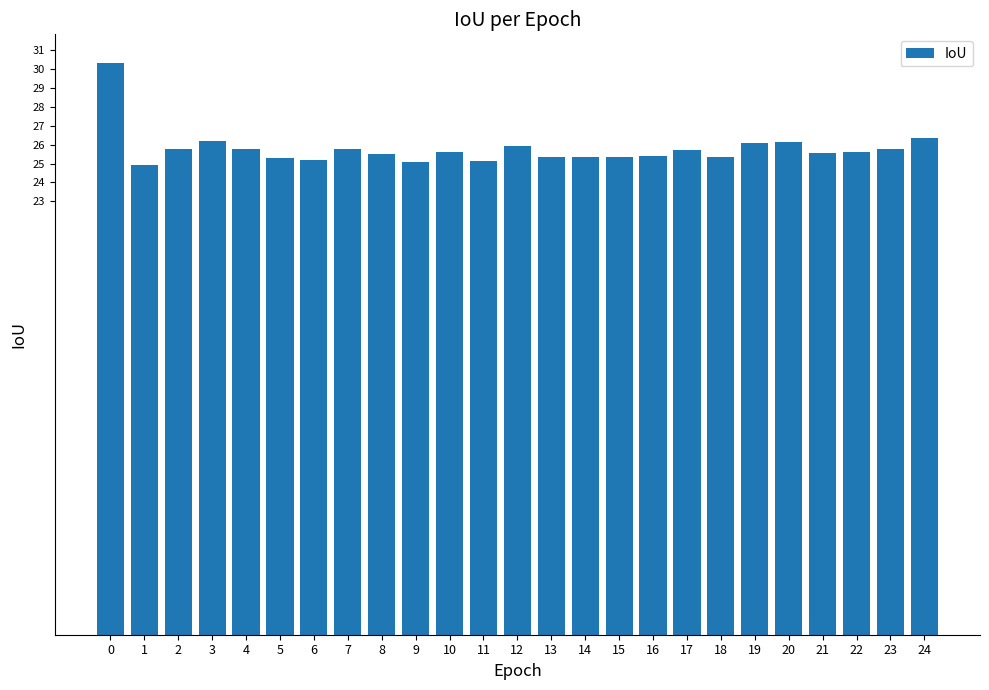

What is the sum of the values at 3 and 17?

52.0